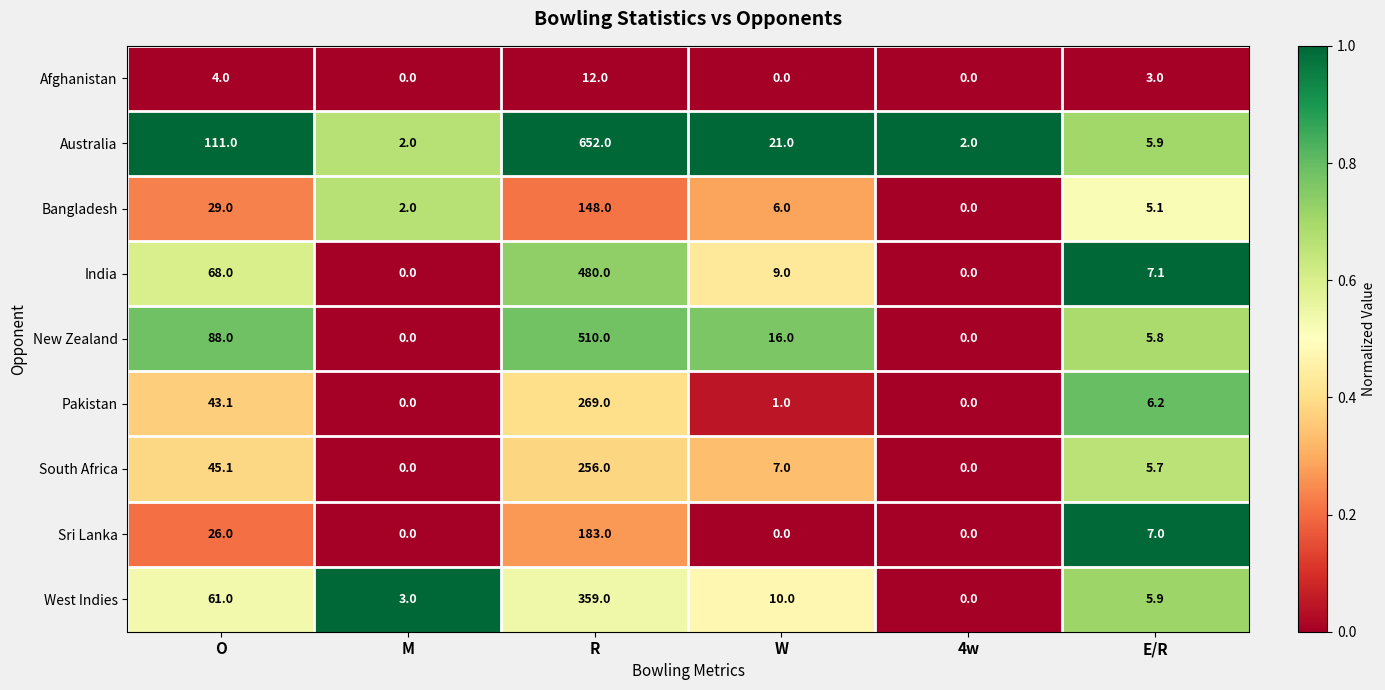

How many data points does each series have?

6